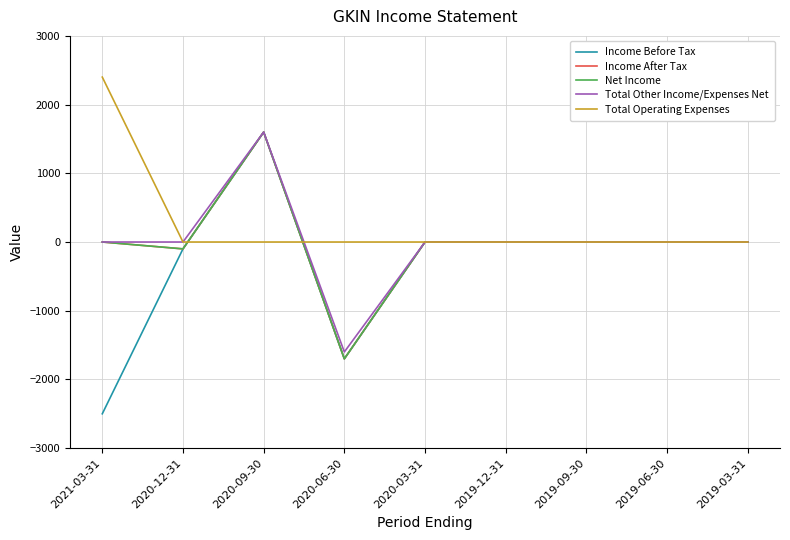

Reading left to right, transcribe all the data shown in this chart.

Income Before Tax: -2500	-100	1600	-1700	0	0	0	0	0
Income After Tax: 0	-100	1600	-1700	0	0	0	0	0
Net Income: 0	-100	1600	-1700	0	0	0	0	0
Total Other Income/Expenses Net: 0	0	1600	-1600	0	0	0	0	0
Total Operating Expenses: 2400	0	0	0	0	0	0	0	0